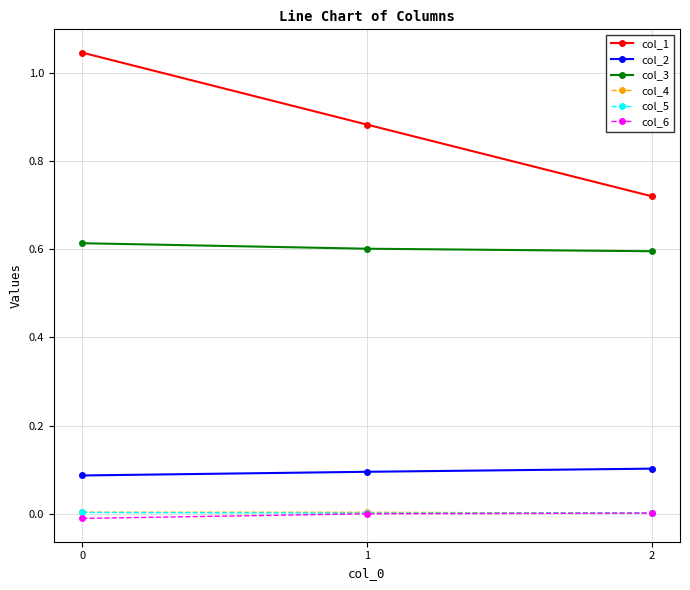

Does the chart have visible grid lines?

Yes